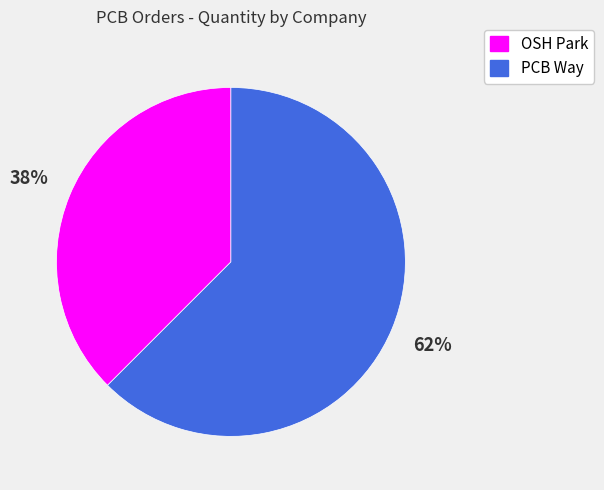

The PCB Way slice represents 62% of the pie. True or false?

True